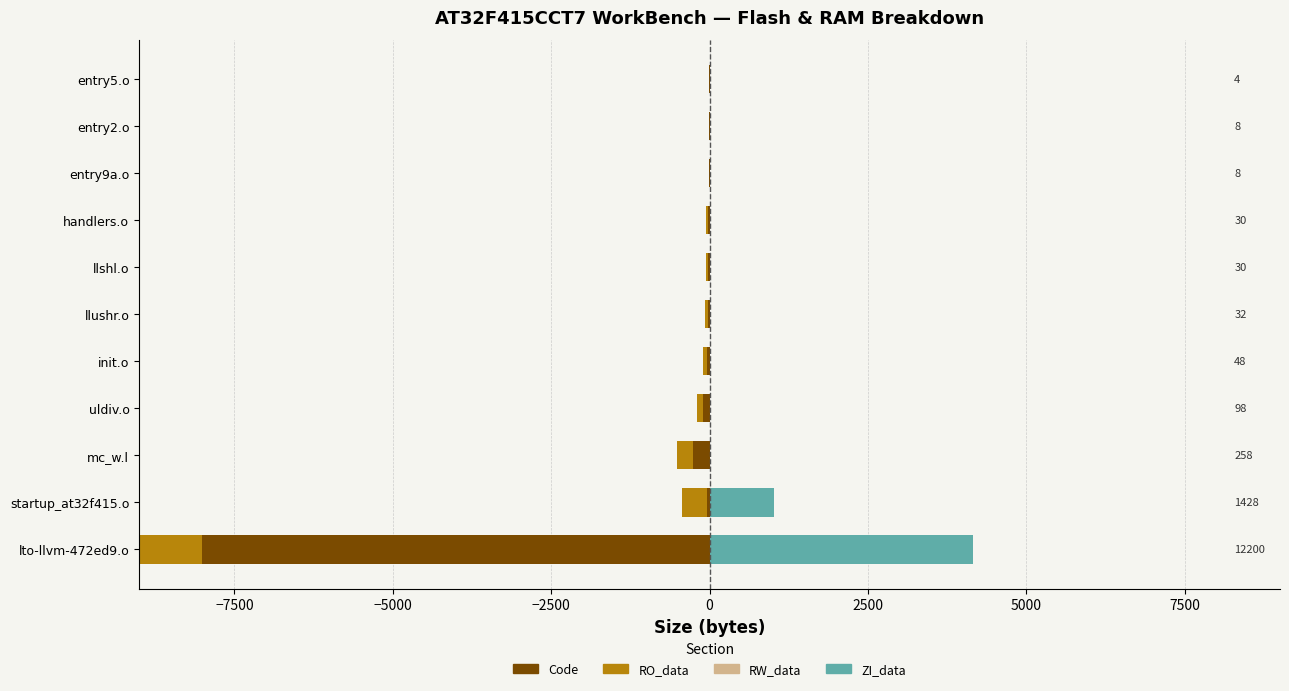

The value of RW_data at mc_w.l is -5. True or false?

False